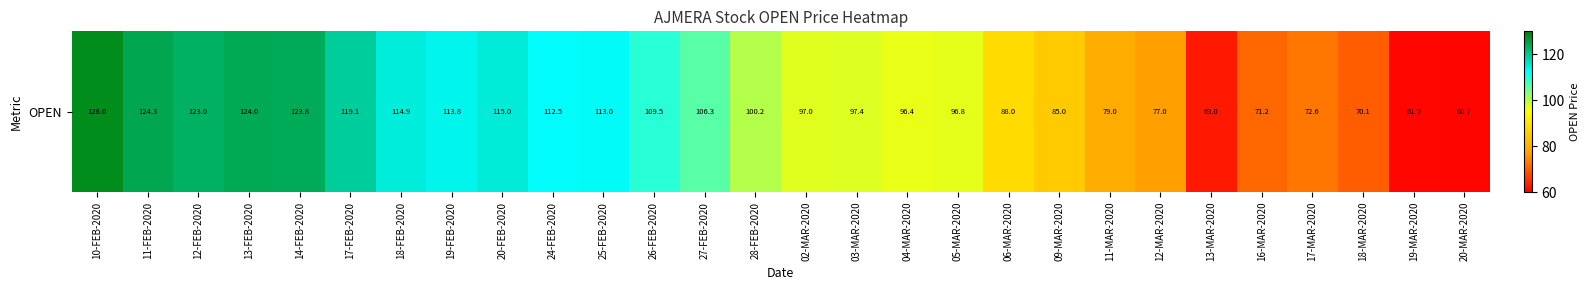

Reading right to left, list all the values displayed in this chart.

20-MAR-2020=60.7	19-MAR-2020=61.0	18-MAR-2020=70.1	17-MAR-2020=72.6	16-MAR-2020=71.2	13-MAR-2020=63.0	12-MAR-2020=77.0	11-MAR-2020=79.0	09-MAR-2020=85.0	06-MAR-2020=88.0	05-MAR-2020=96.8	04-MAR-2020=96.4	03-MAR-2020=97.4	02-MAR-2020=97.0	28-FEB-2020=100.2	27-FEB-2020=106.3	26-FEB-2020=109.5	25-FEB-2020=113.0	24-FEB-2020=112.5	20-FEB-2020=115.0	19-FEB-2020=113.8	18-FEB-2020=114.9	17-FEB-2020=119.1	14-FEB-2020=123.8	13-FEB-2020=124.0	12-FEB-2020=123.0	11-FEB-2020=124.3	10-FEB-2020=128.0